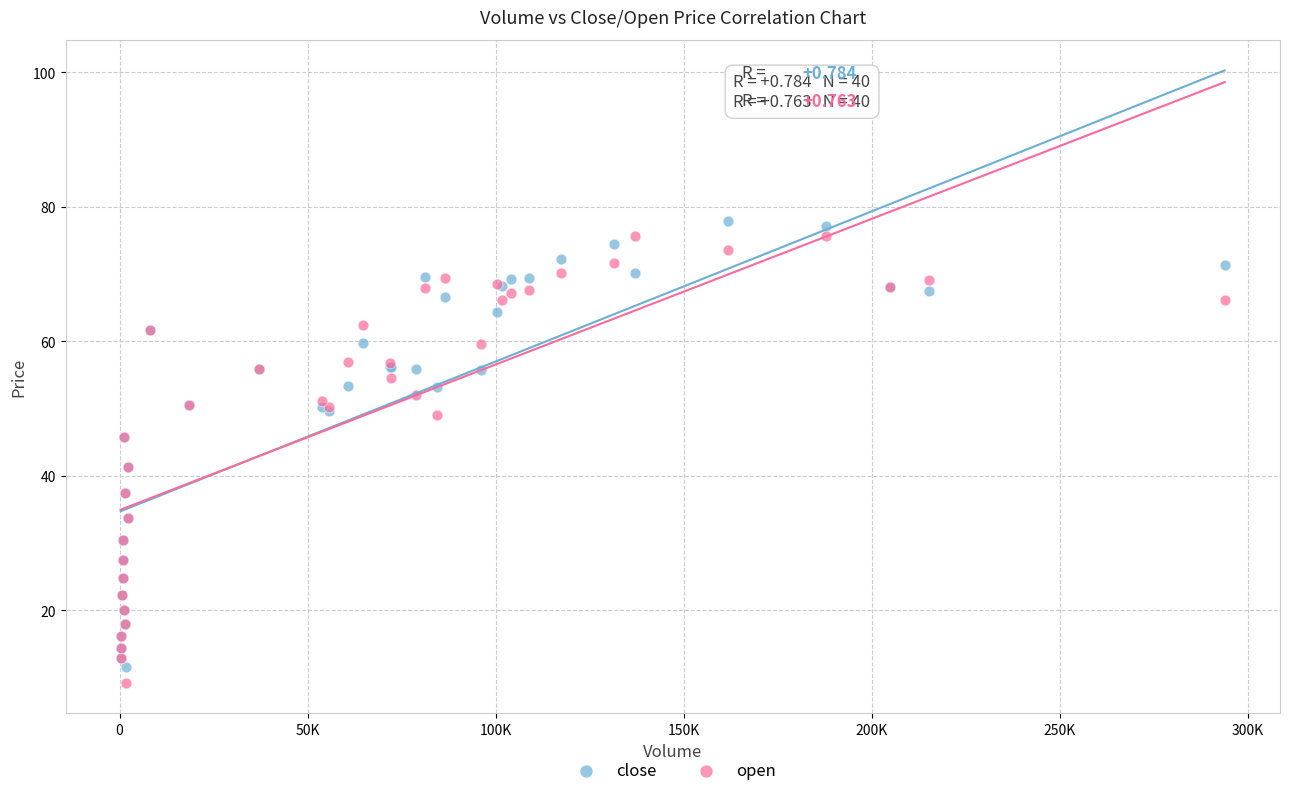

What is the X range (max minus min) for the scatter plot?

293527.0